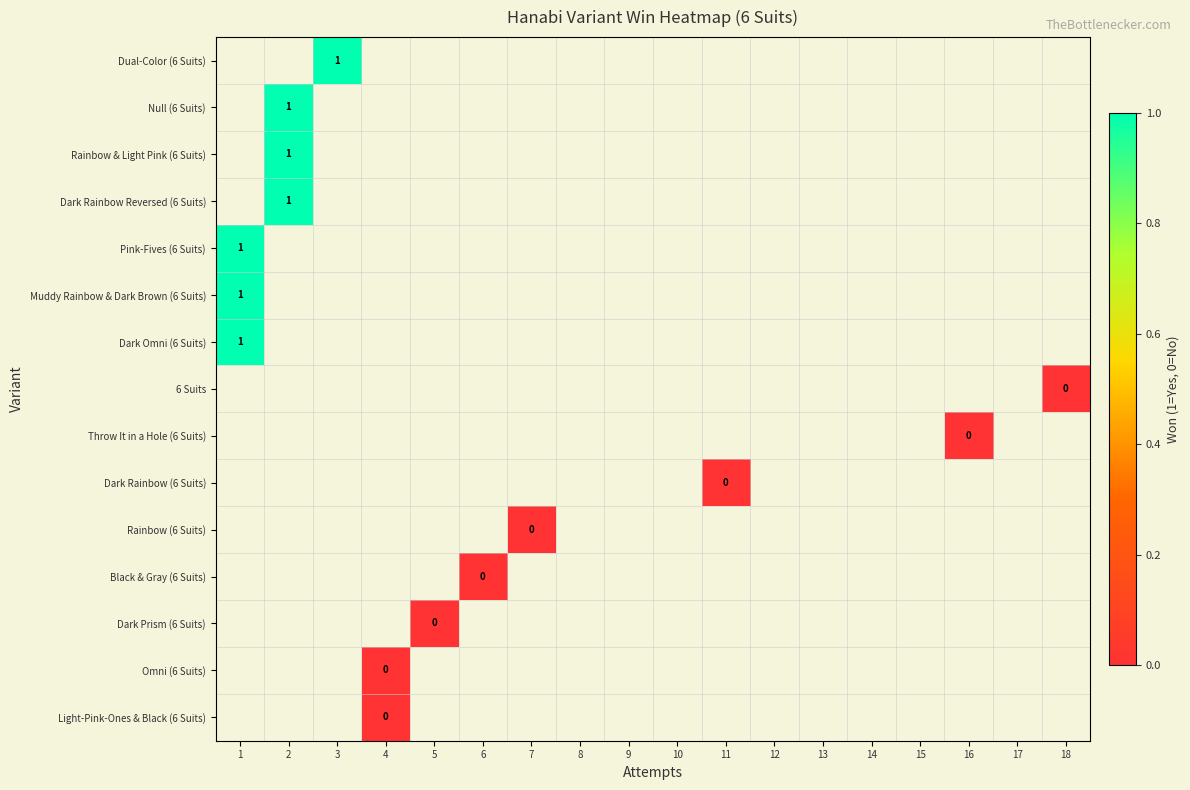

The value of Light-Pink-Ones & Black (6 Suits) at 4 is 0.0. True or false?

True